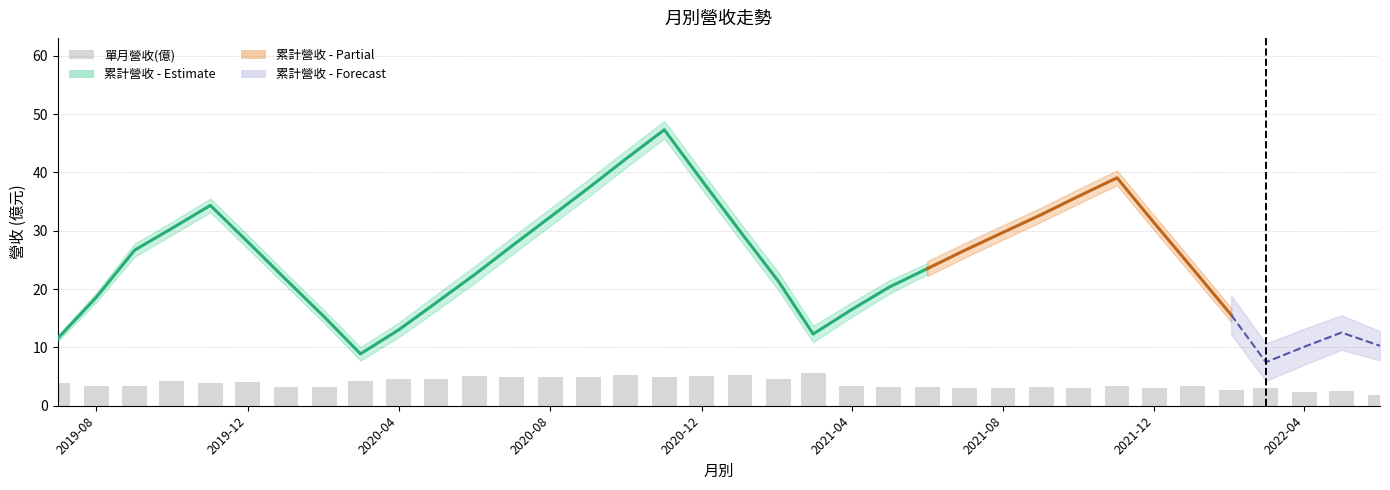

What is the difference between the maximum and minimum values?

3.7